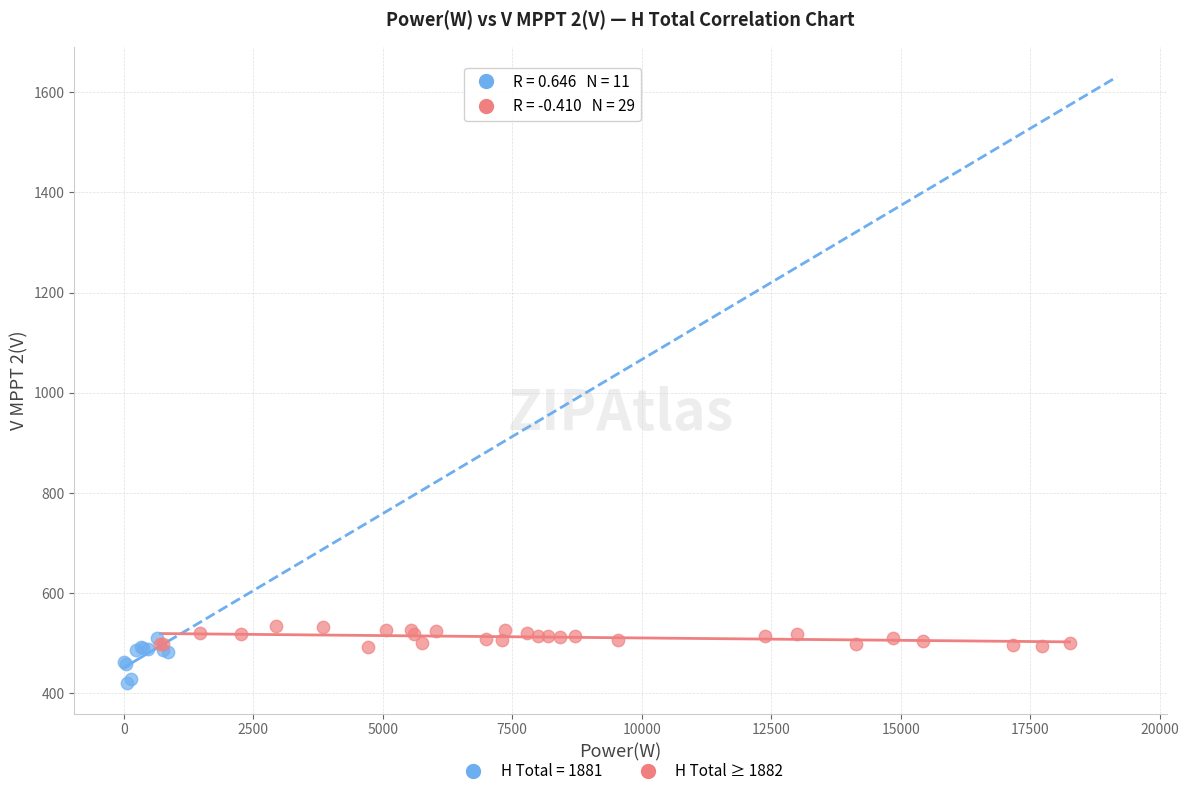

Which series contains the lowest Y value?

H Total = 1881